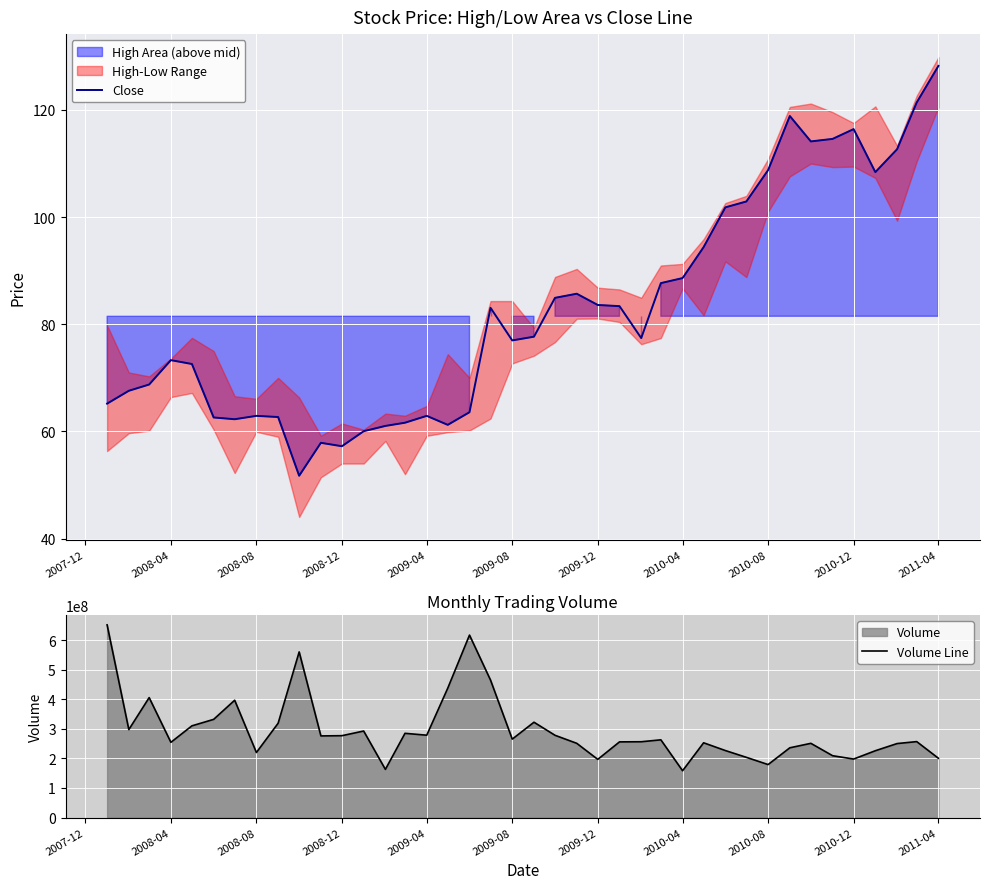

At how many categories does at least one series exceed 435216779?

5